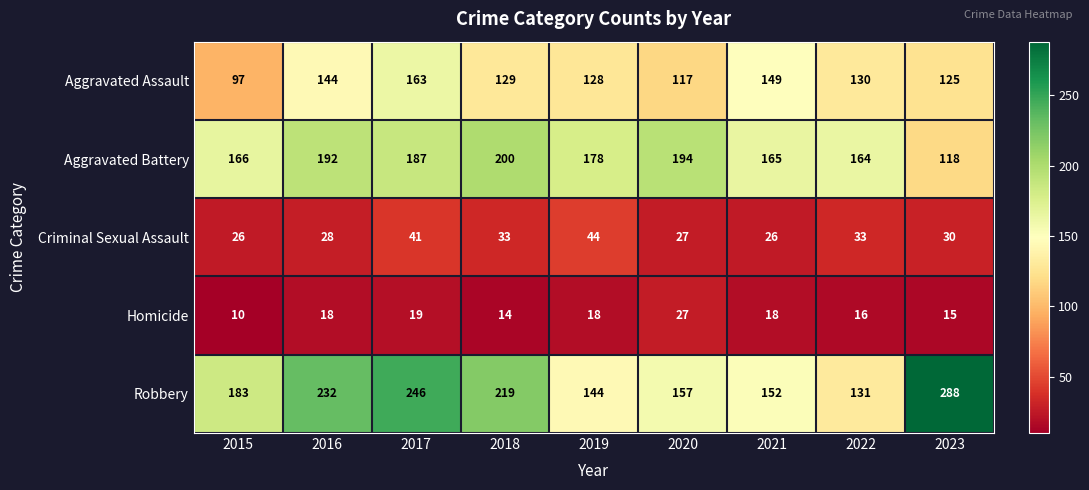

The value of Criminal Sexual Assault at 2020 is 17. True or false?

False